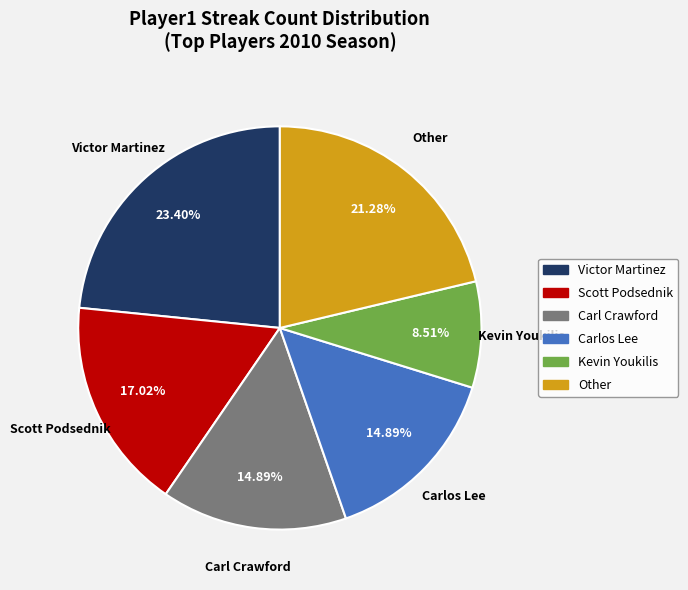

What is the smallest slice in the pie chart?

Kevin Youkilis